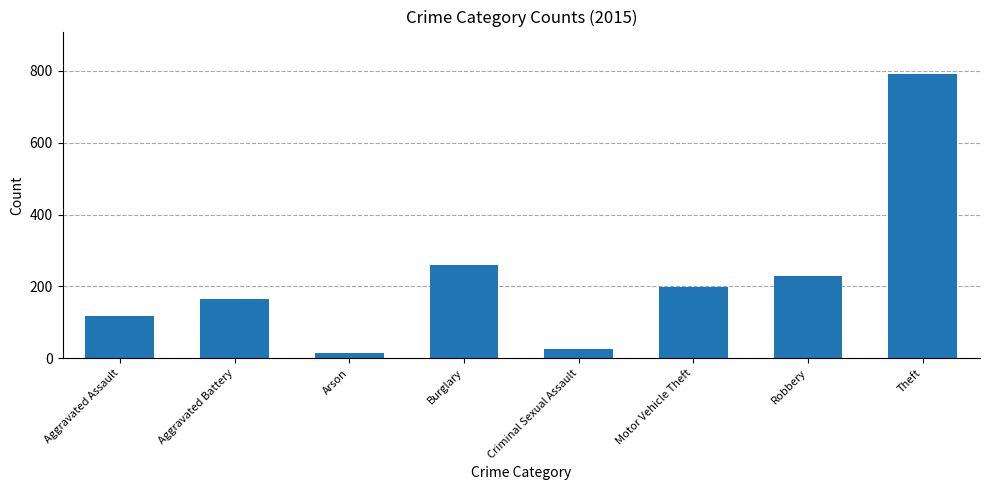

Which has a higher value, Burglary or Robbery?

Burglary